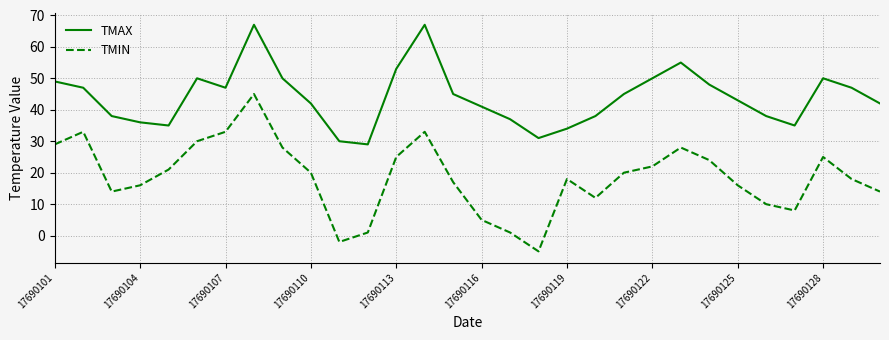

In TMAX, how many points are lower than both neighbors (excluding endpoints)?

5